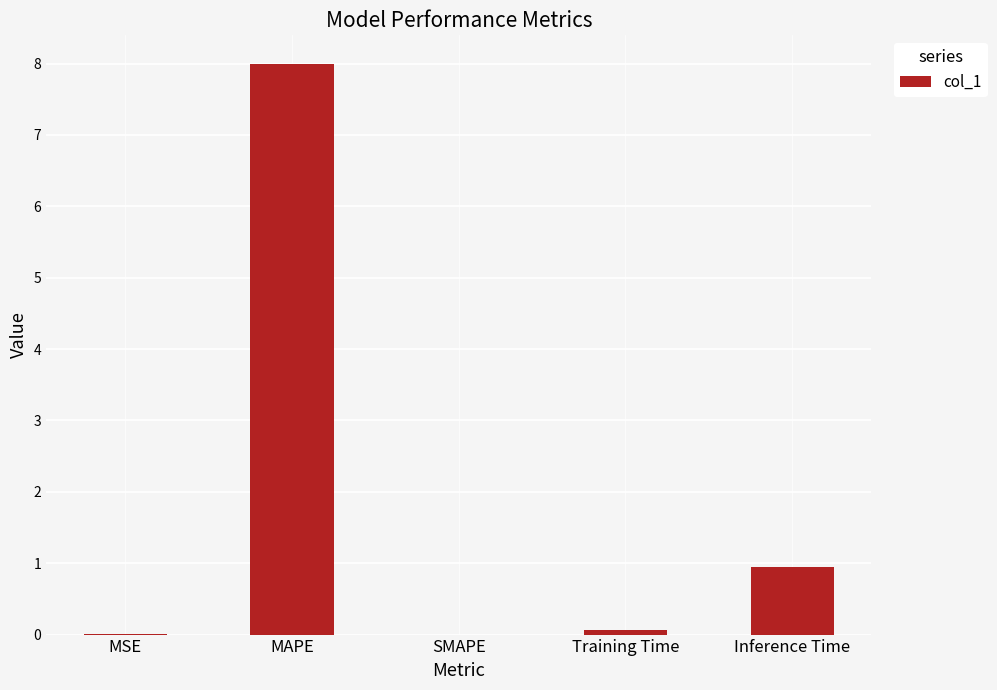

What is the greatest value displayed?

8.0